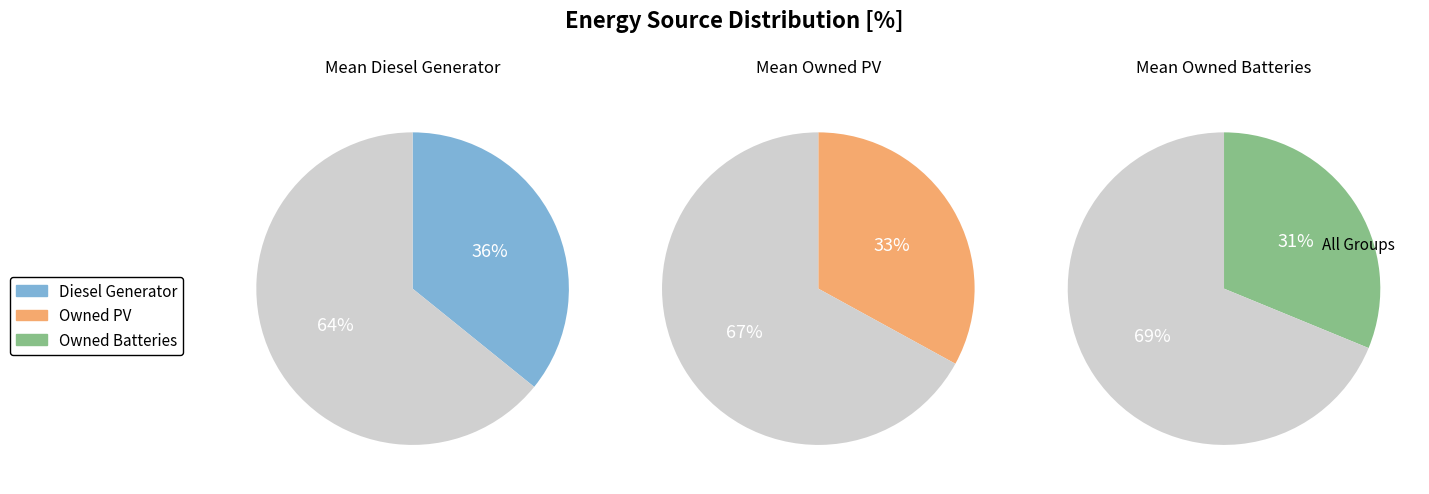

Combined, what portion of the pie is Owned PV and Diesel Generator?

68.8%